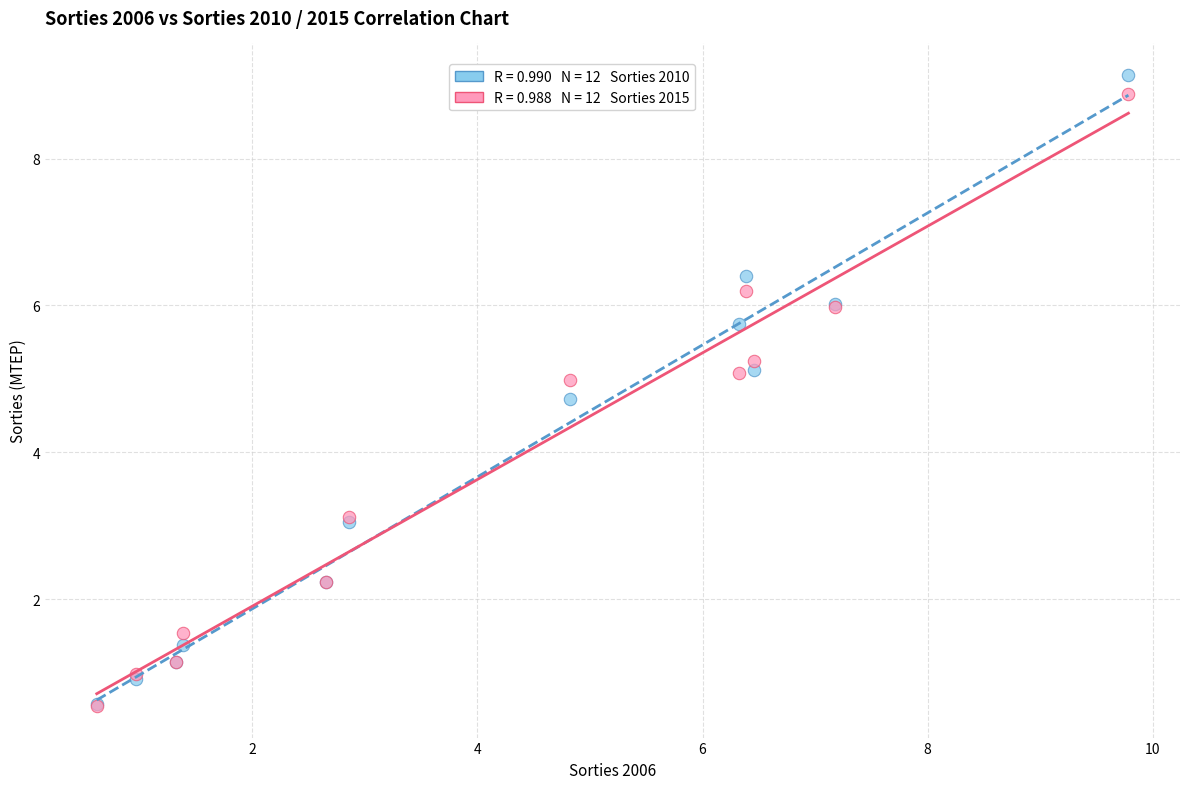

Across all series, what Y value is closest to 4?

4.7